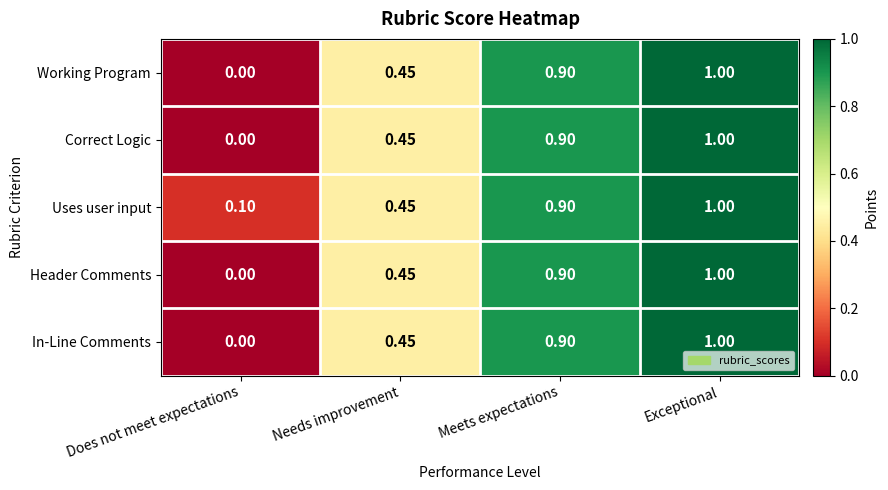

Which series has the largest total across all categories?

Uses user input